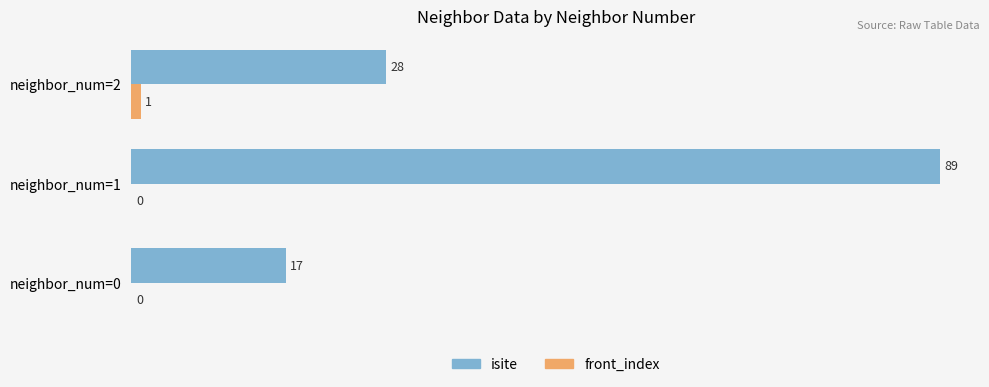

At which category is the sum across all series the highest?

neighbor_num=1